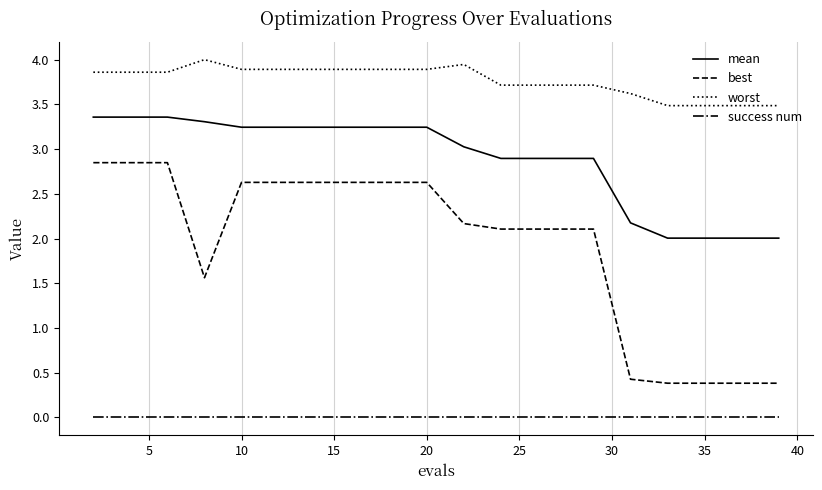

Which series has the largest range (max minus min)?

best